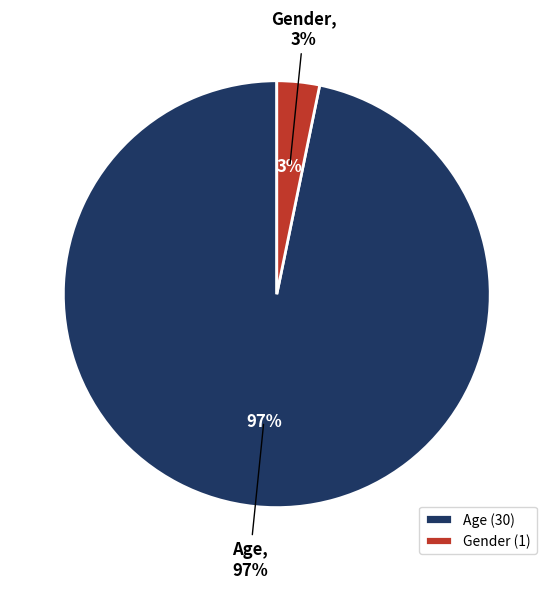

Which category has the smallest portion of the pie?

Gender